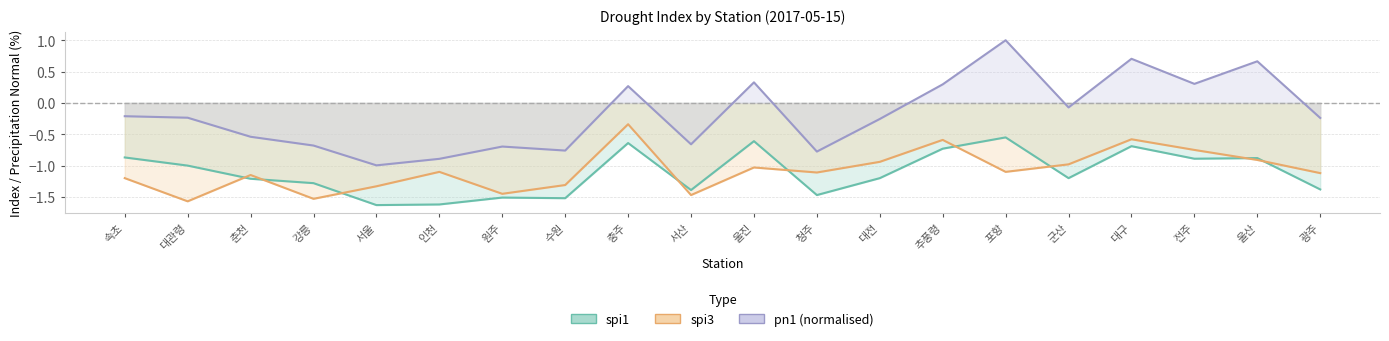

Which has a higher value, 서산 or 포항?

포항